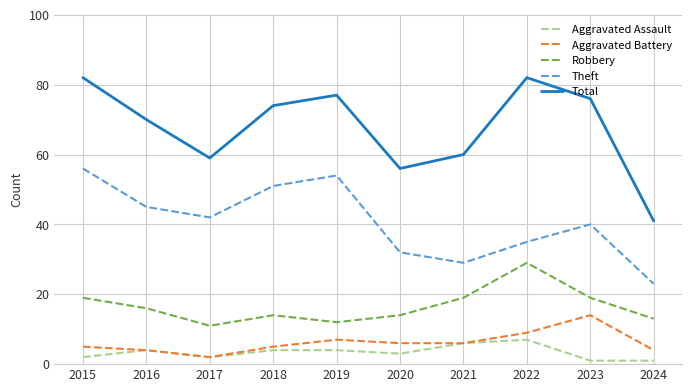

What is the sum of the Aggravated Battery values at 2015 and 2020?

11